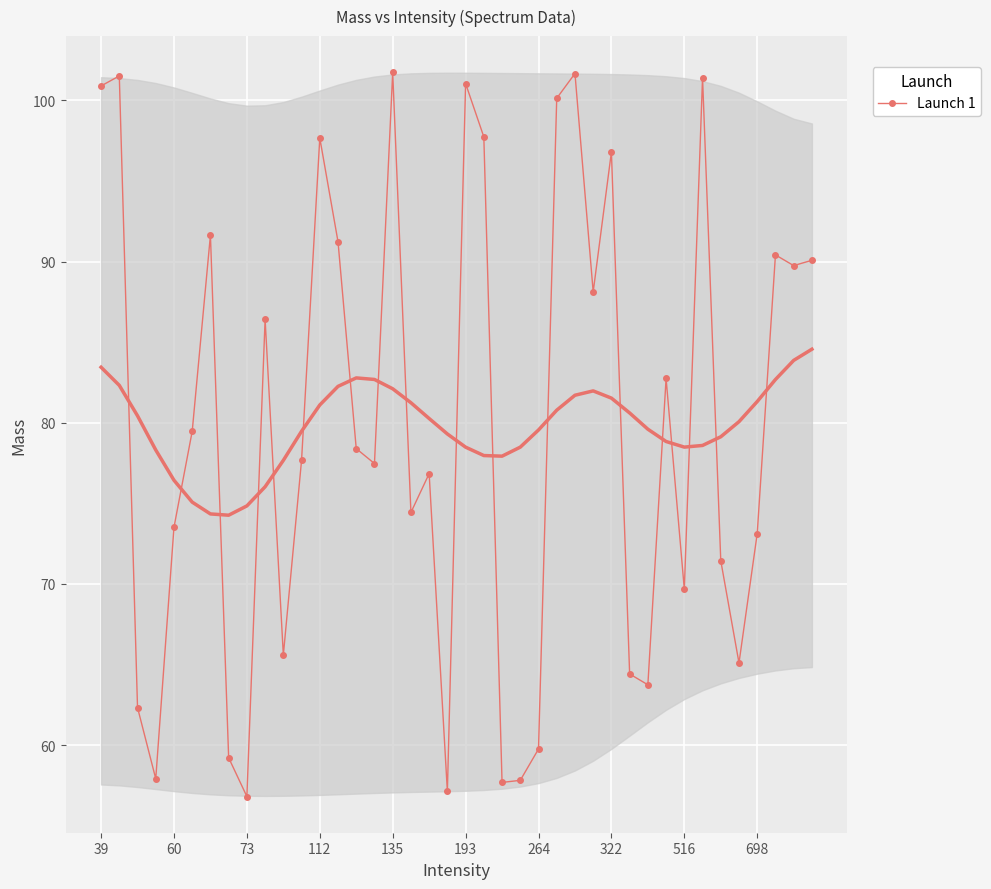

How many points are higher than both their immediate neighbors (excluding endpoints)?

12